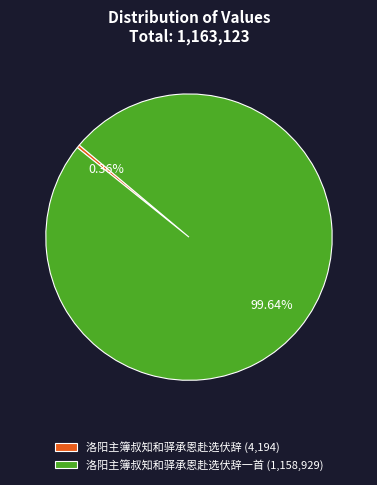

Do 洛阳主簿叔知和驿承恩赴选伏辞一首 (1,158,929) and 洛阳主簿叔知和驿承恩赴选伏辞 (4,194) together represent more than half of the pie?

Yes